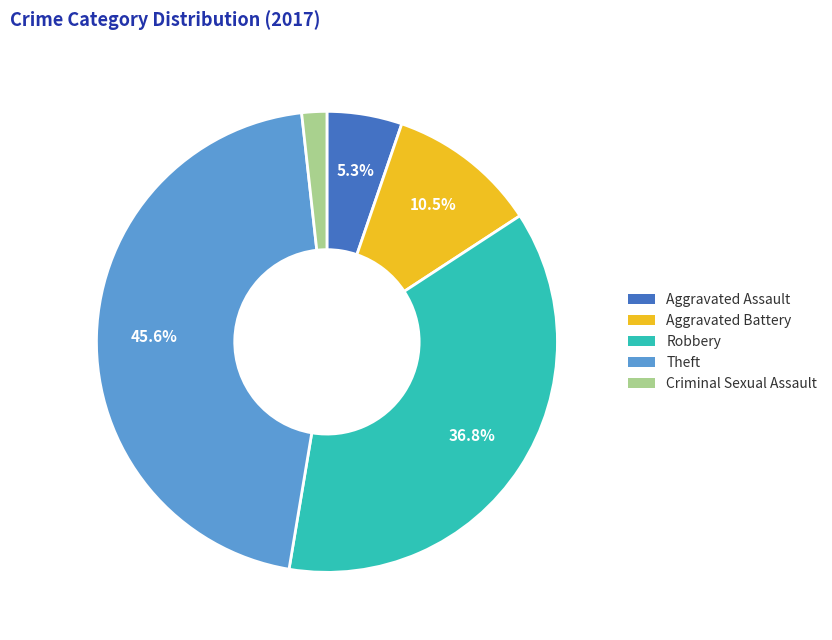

To the nearest percent, what is the combined percentage of Aggravated Assault and Aggravated Battery?

16%